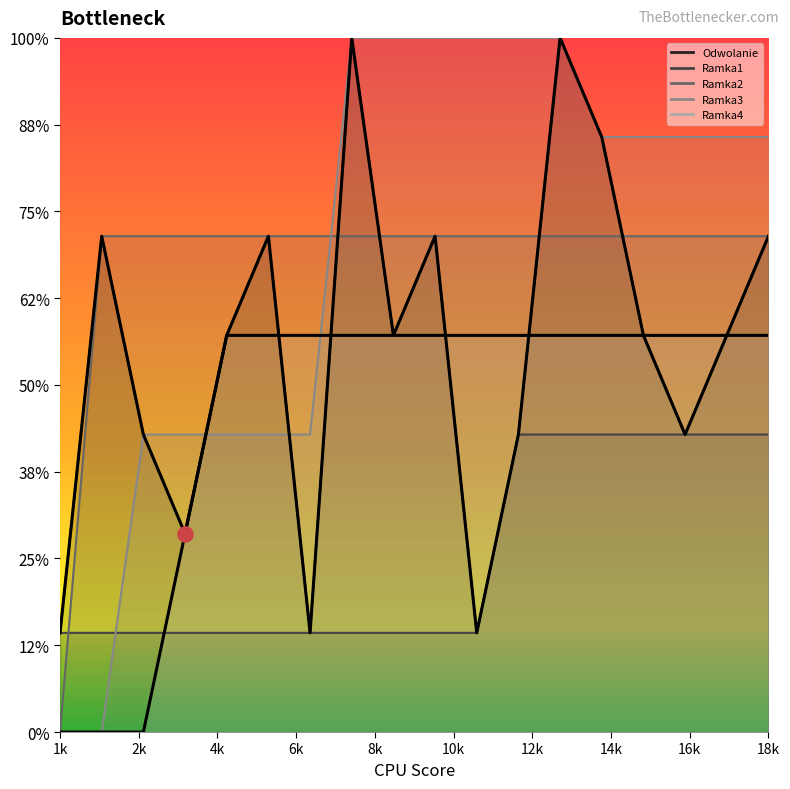

Which series has the largest total across all categories?

Ramka3